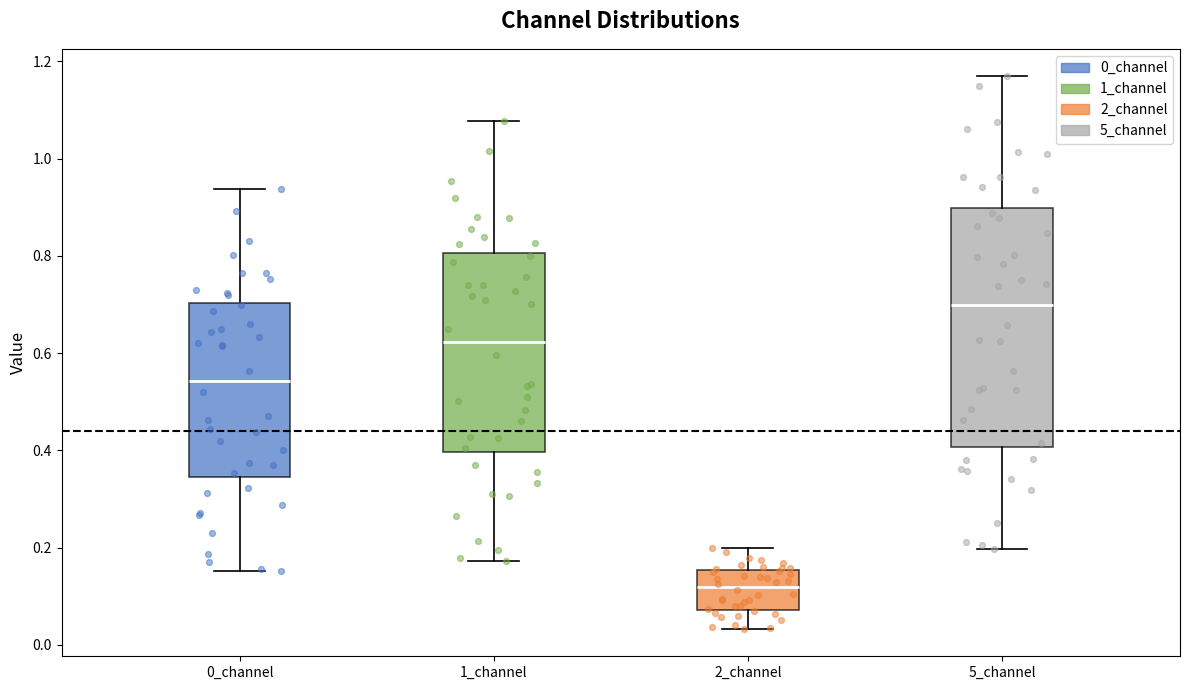

Reading left to right, transcribe this box plot: for each box, give where its median line is, the range the box spans, and where its two whiskers end, as read against the y-axis. The values are not printed on the chart, so give them approximately, as read against the axis.

0_channel: median 0.54, box 0.34 to 0.70, whiskers 0.16 to 0.94
1_channel: median 0.62, box 0.40 to 0.80, whiskers 0.18 to 1.08
2_channel: median 0.12, box 0.08 to 0.16, whiskers 0.04 to 0.20
5_channel: median 0.70, box 0.40 to 0.90, whiskers 0.20 to 1.16